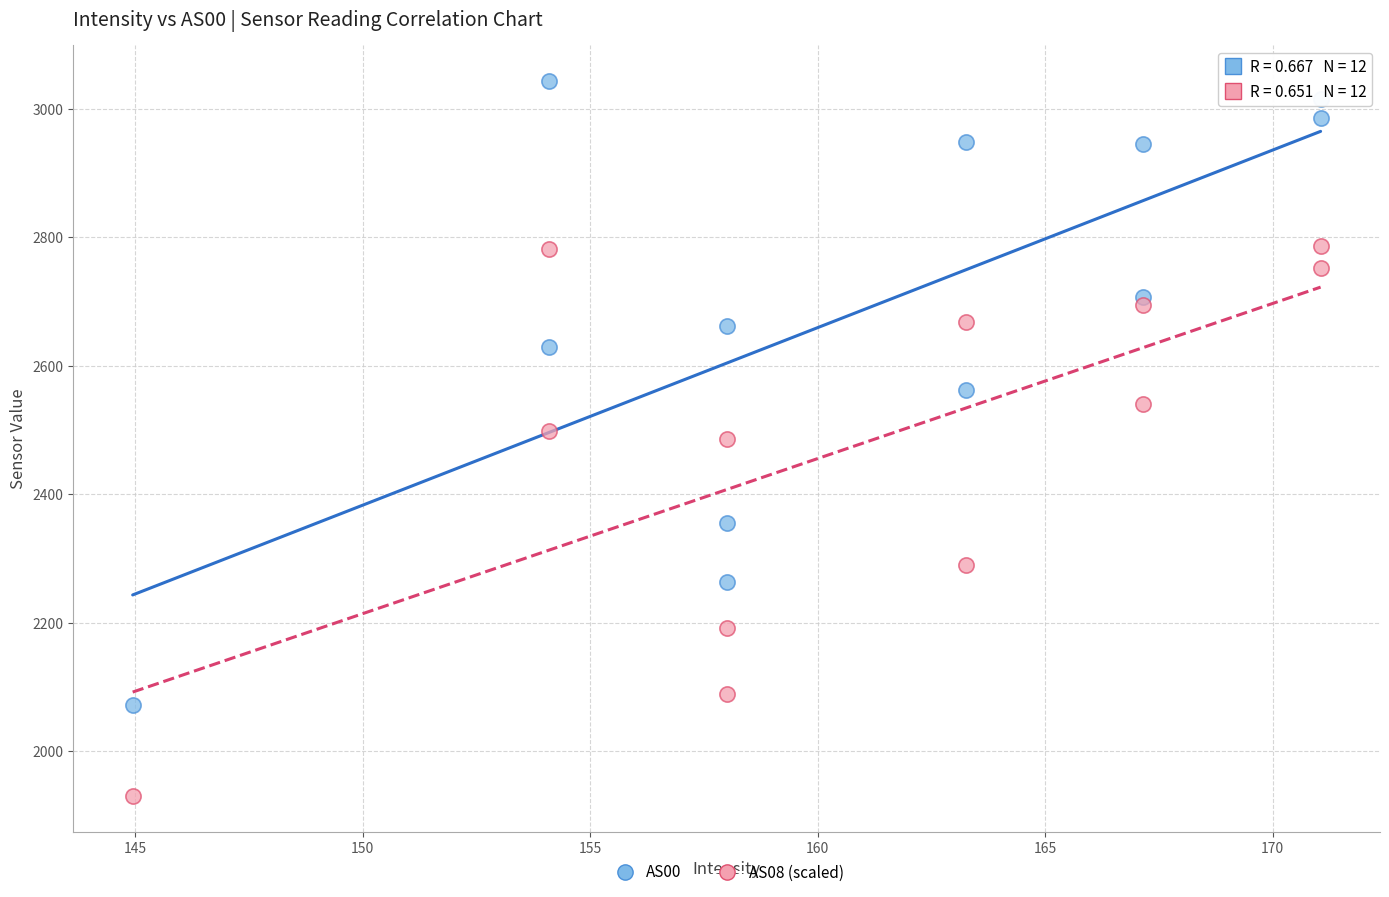

Across all data points, what is the range of X values (max minus min)?

26.1